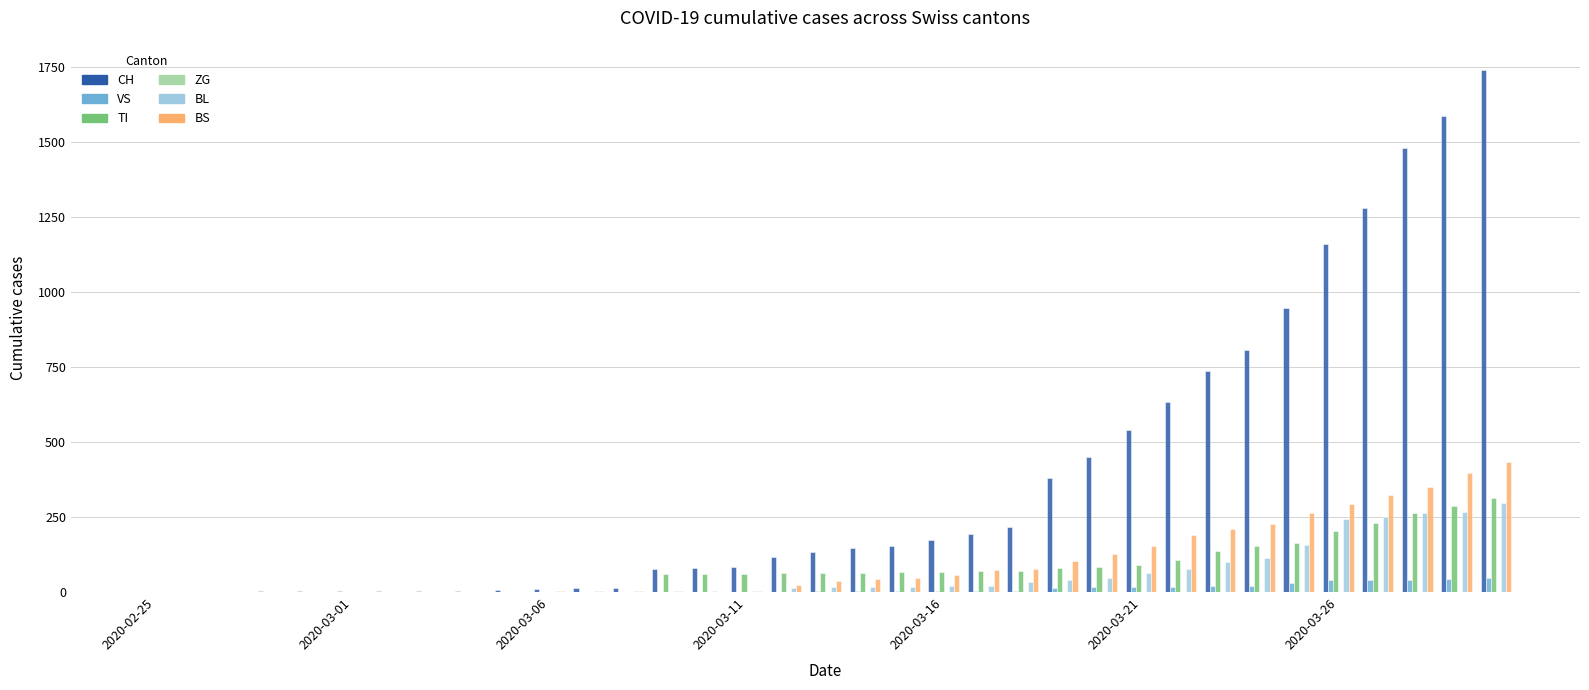

What is the sum of all TI values?

2762